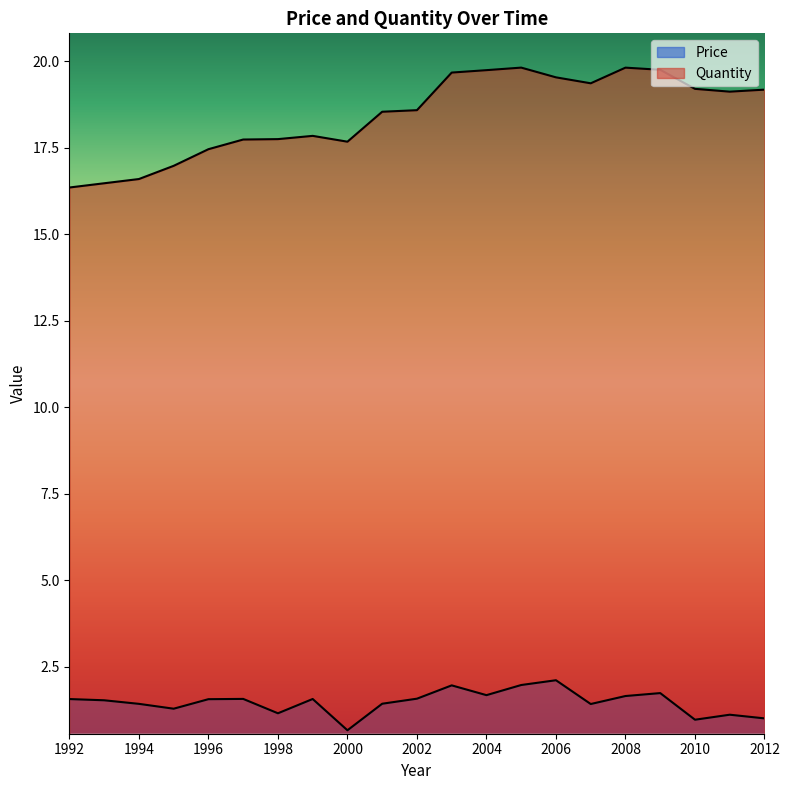

Reading left to right, what are all the values shown in this chart?

Price: 1992=1.6	1993=1.5	1994=1.4	1995=1.3	1996=1.6	1997=1.6	1998=1.2	1999=1.6	2000=0.7	2001=1.4	2002=1.6	2003=2.0	2004=1.7	2005=2.0	2006=2.1	2007=1.4	2008=1.7	2009=1.7	2010=1.0	2011=1.1	2012=1.0
Quantity: 1992=16.3	1993=16.5	1994=16.6	1995=17.0	1996=17.5	1997=17.7	1998=17.7	1999=17.8	2000=17.7	2001=18.5	2002=18.6	2003=19.7	2004=19.7	2005=19.8	2006=19.5	2007=19.4	2008=19.8	2009=19.7	2010=19.2	2011=19.1	2012=19.2